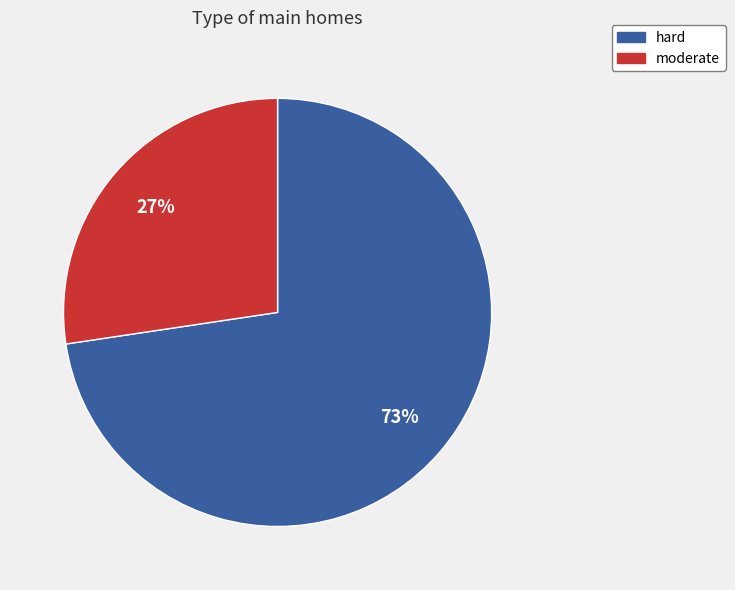

Is the sum of moderate and hard greater than half?

Yes